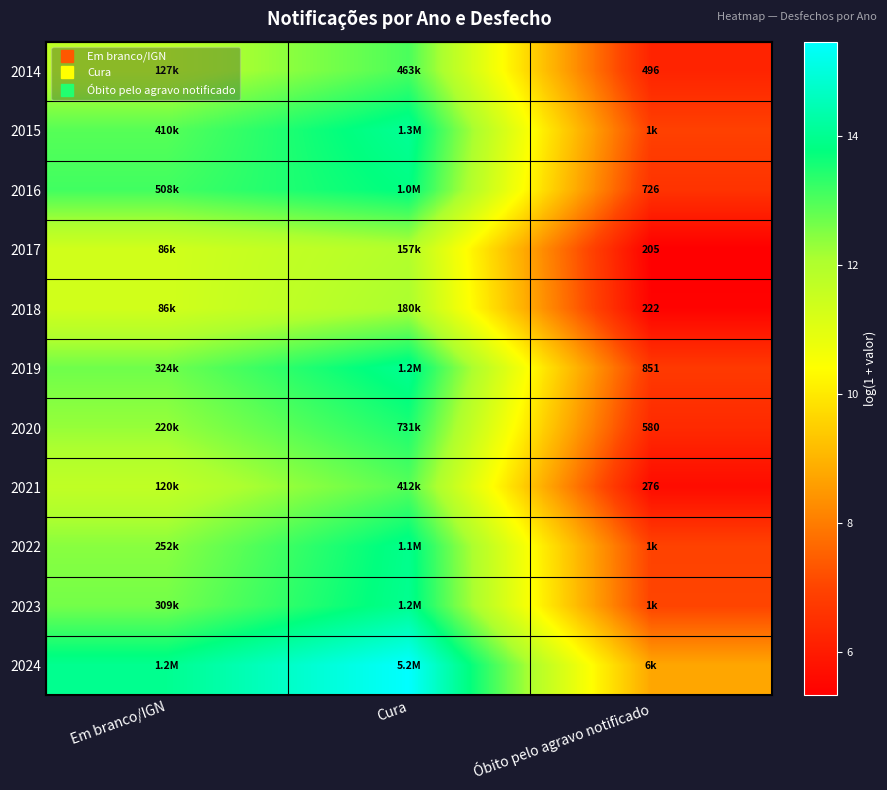

What is the spread (max minus min) of values at Em branco/IGN?

2.6